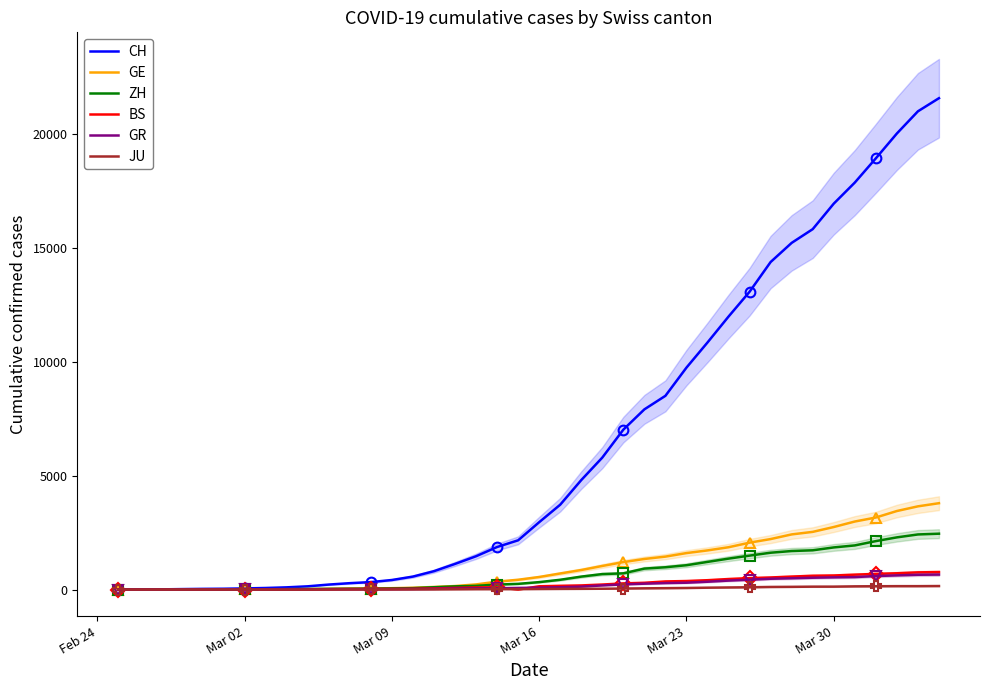

What is the difference between the second highest and minimum values in the ZH series?

2417